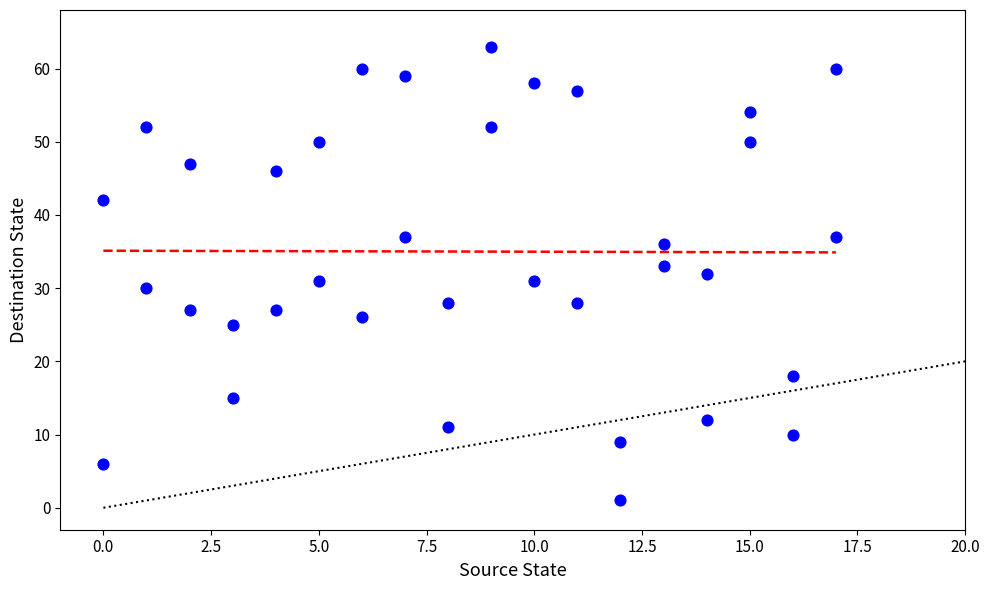

What is the range of X values (max minus min)?

17